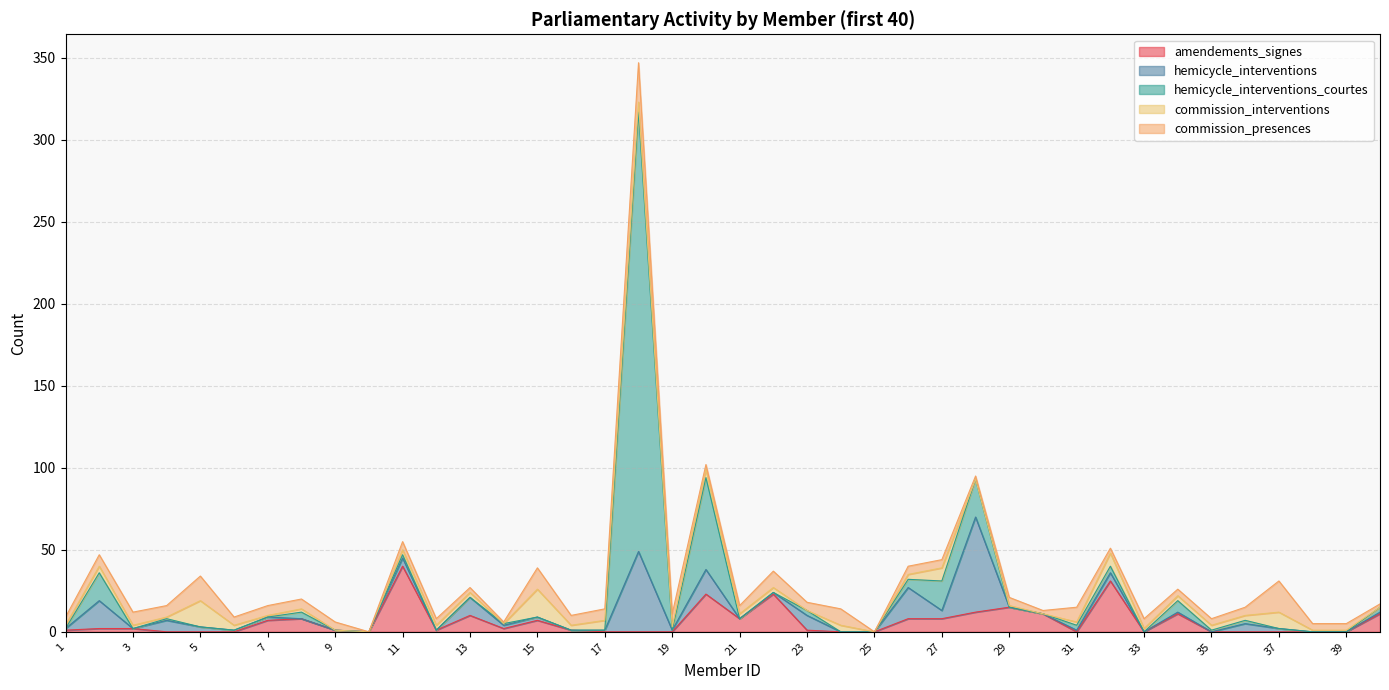

How many distinct data groups are displayed?

5